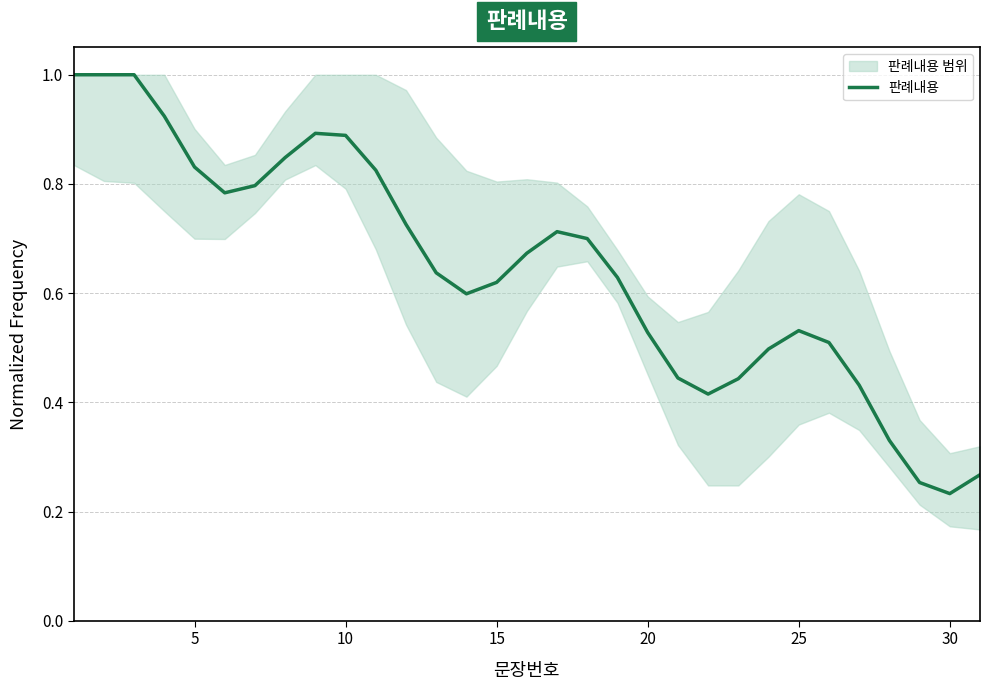

True or false: 판례내용 has a value of 0.9 at 15.

False